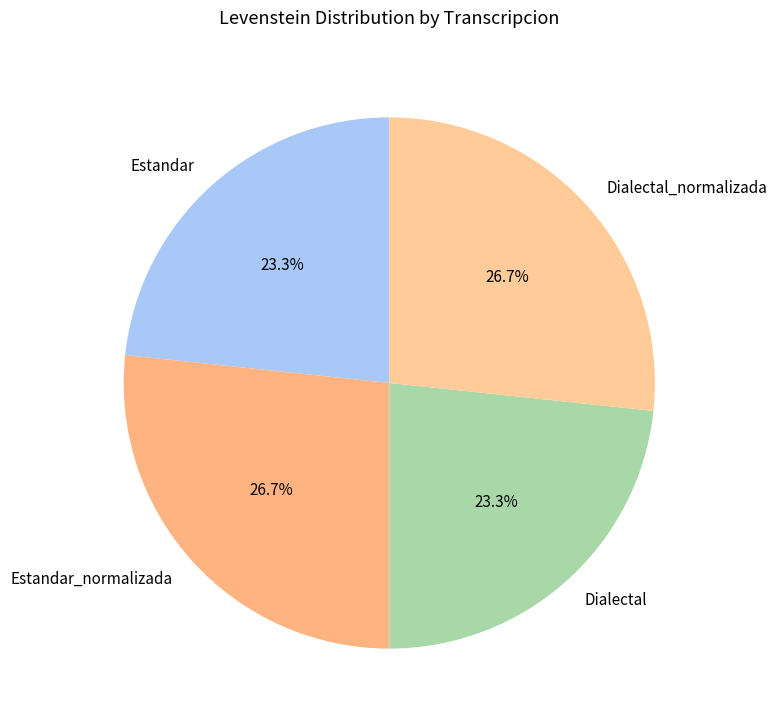

Do Estandar and Dialectal together represent more than half of the pie?

No